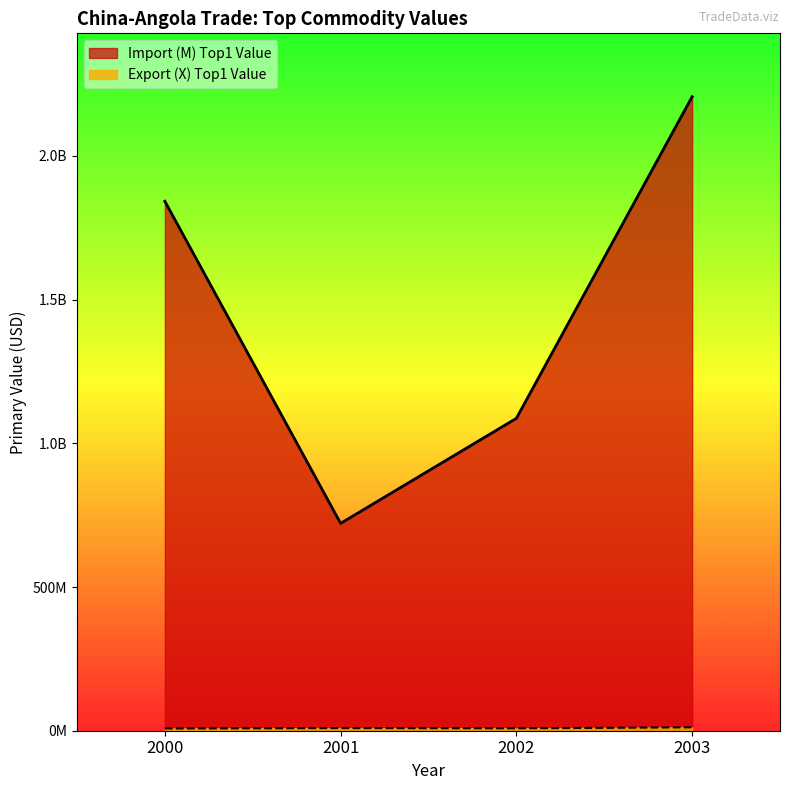

What is the value of the Export (X) Top1 Value point at the 2nd from the left?

9231669